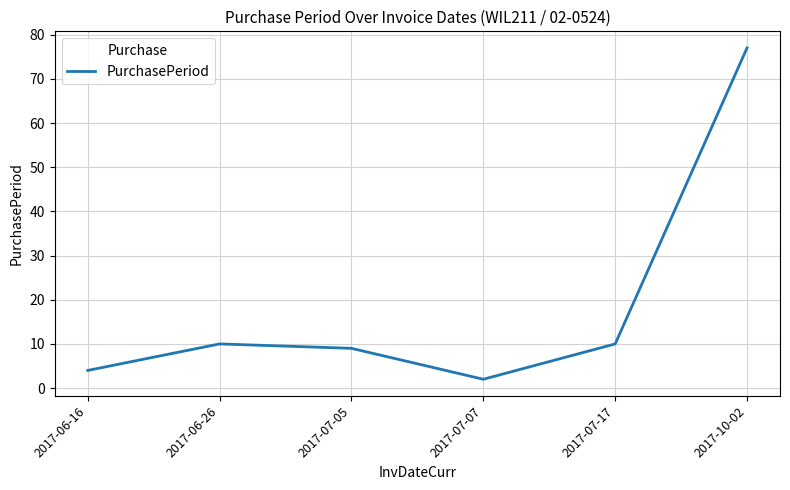

The value at 2017-10-02 is 77. True or false?

True